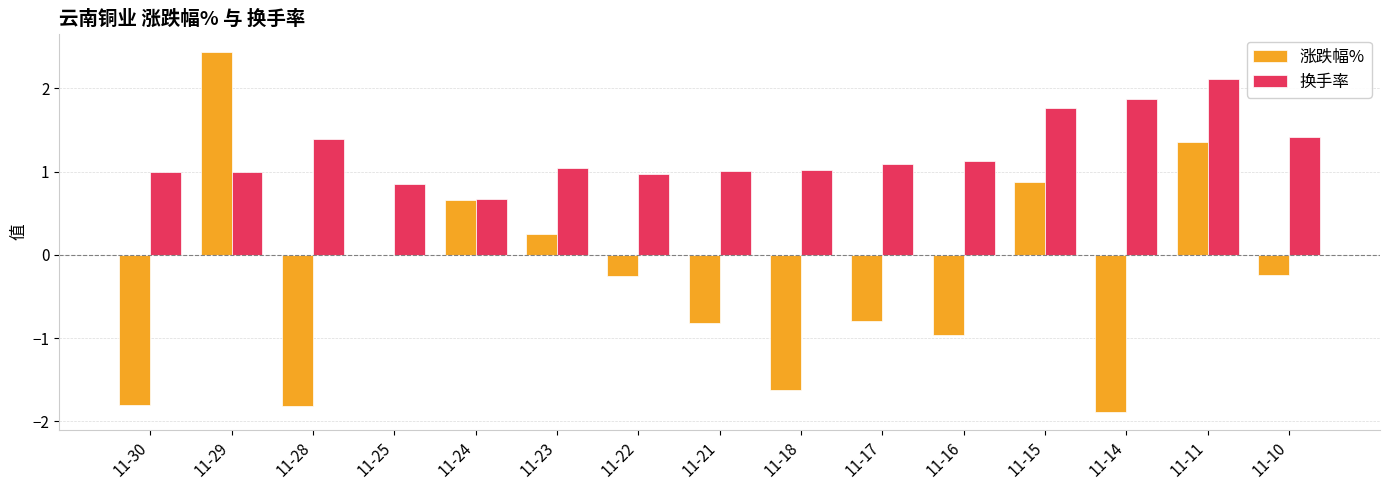

Which series changed the most between 11-30 and 11-15?

涨跌幅%